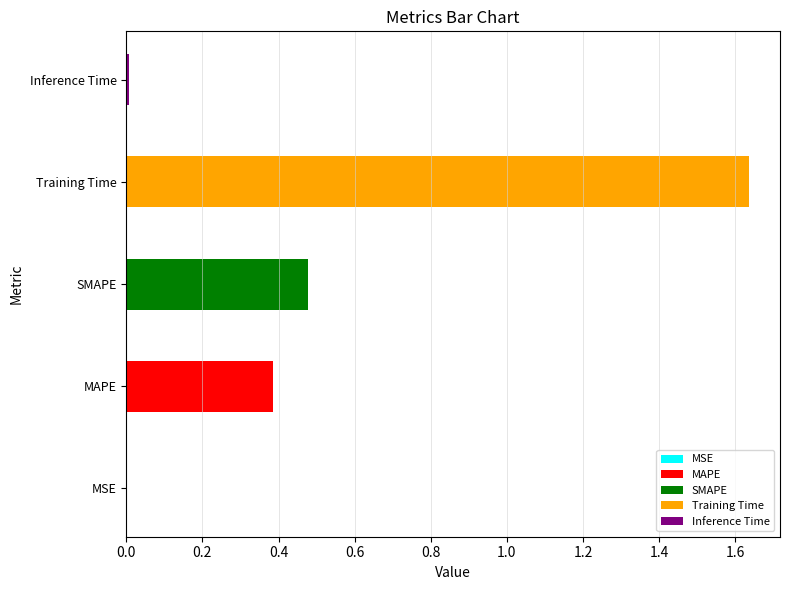

What is the label of the 2nd bar from the right?

Training Time